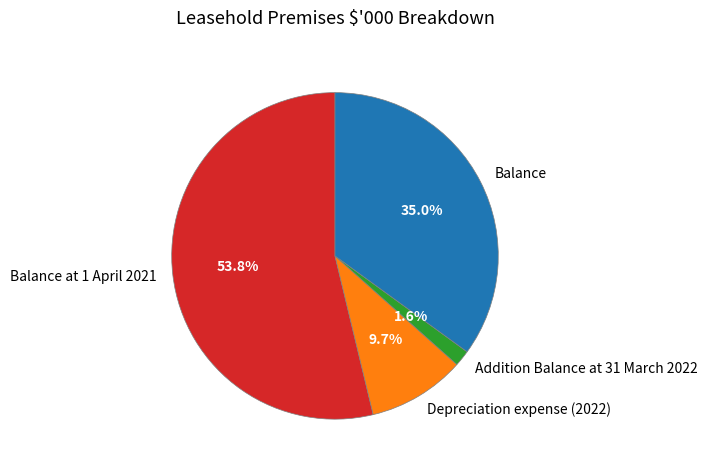

Which slice is the largest?

Balance at 1 April 2021